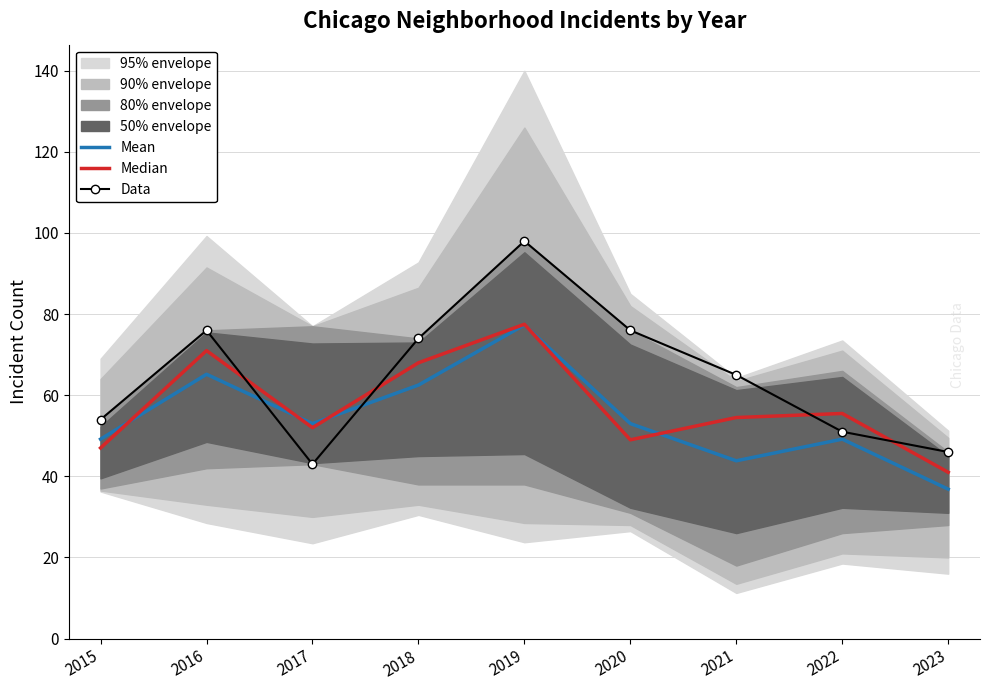

What is the sum of the Data values at 2017 and 2020?

119.0